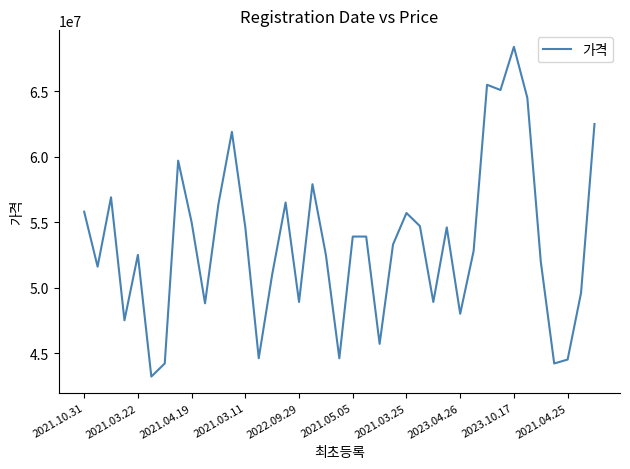

What is the difference between the maximum and minimum values?

25200000